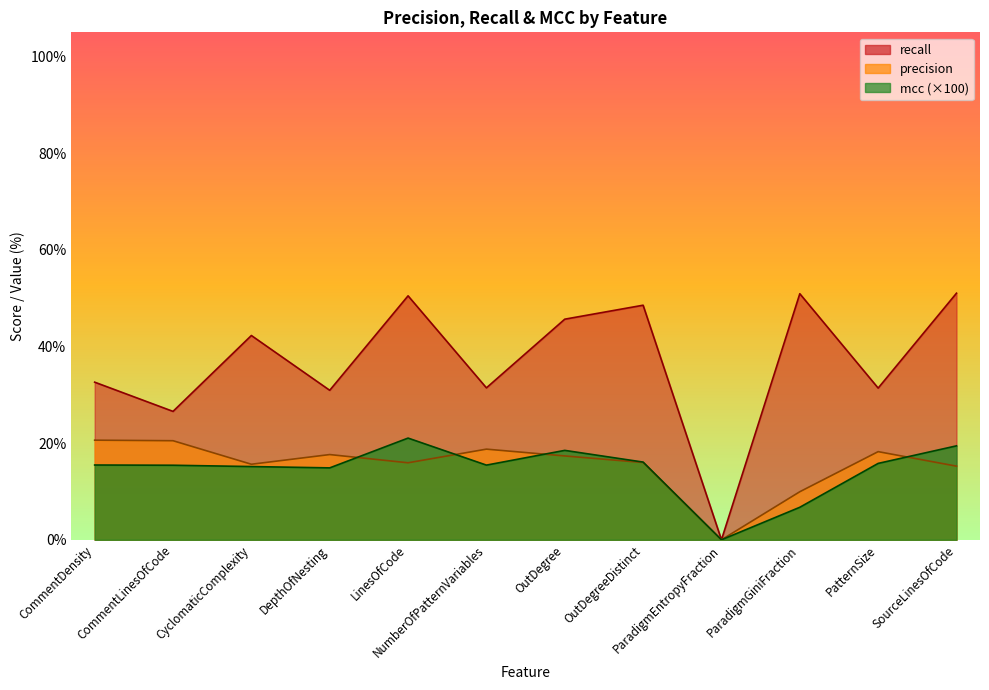

What is the label of the 8th point from the left?

OutDegreeDistinct